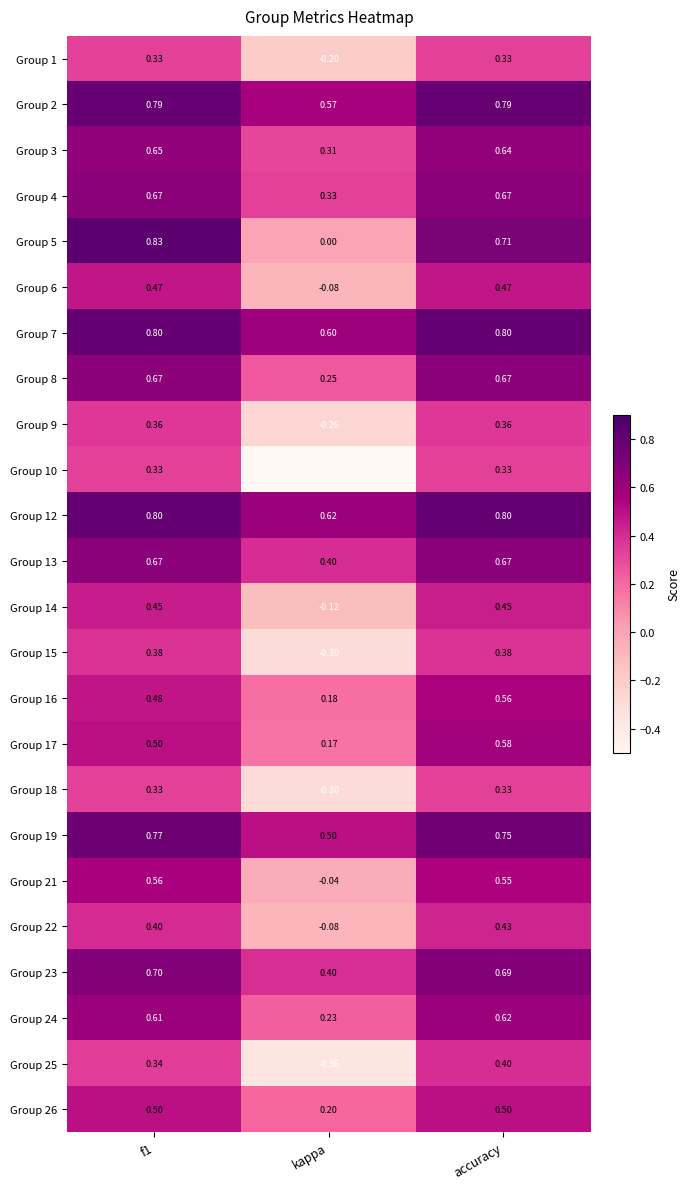

Which series has the largest range (max minus min)?

Group 10